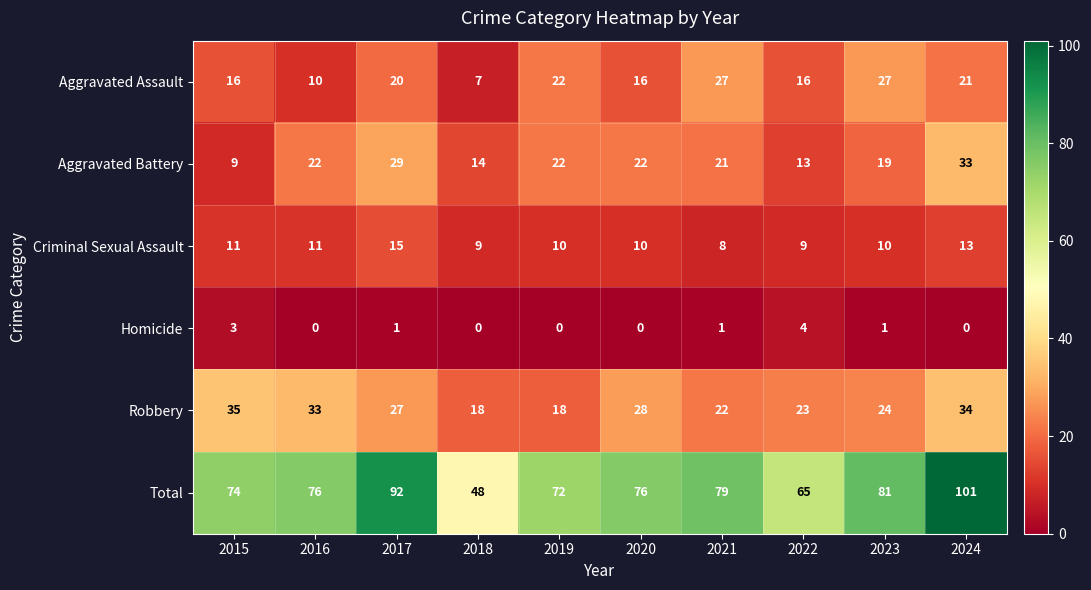

Which category has the highest value across all series?

2024